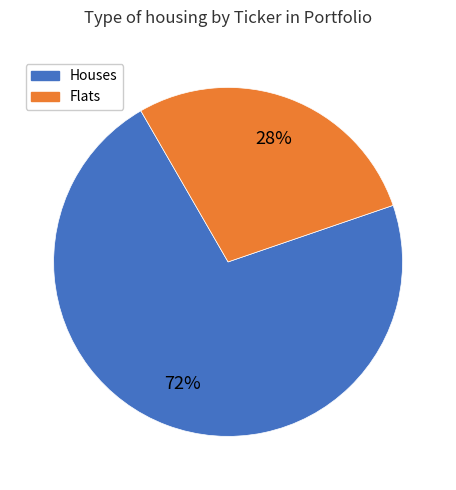

Which slice represents more than half of the pie?

Houses